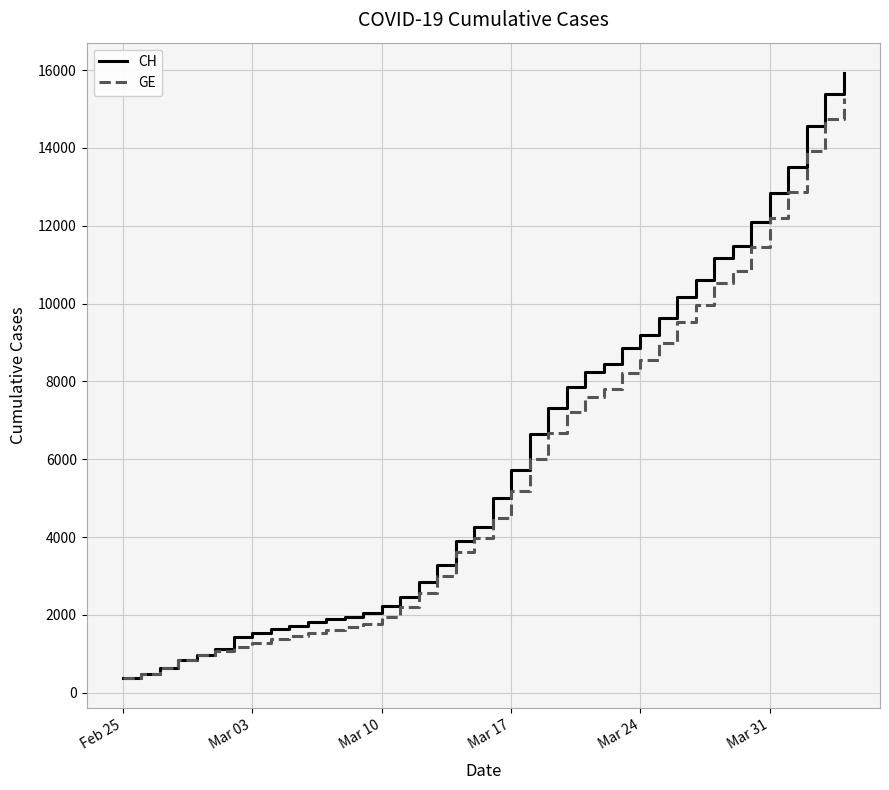

What is the sum of all GE values?

225656